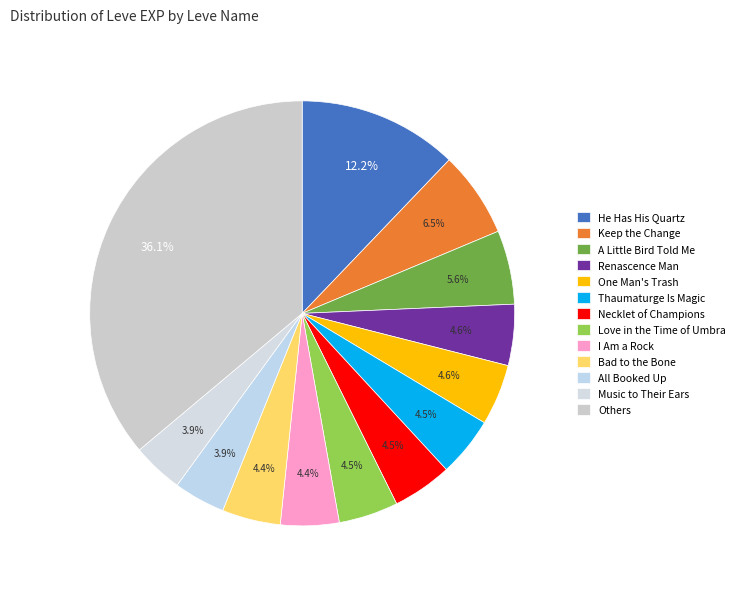

Count the number of slices in the pie.

13